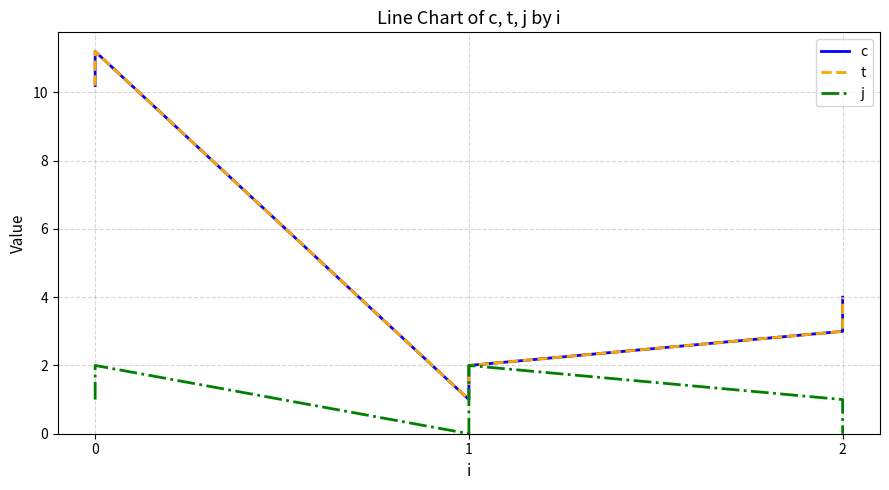

What is the difference between the maximum and second lowest values in the c series?

9.2